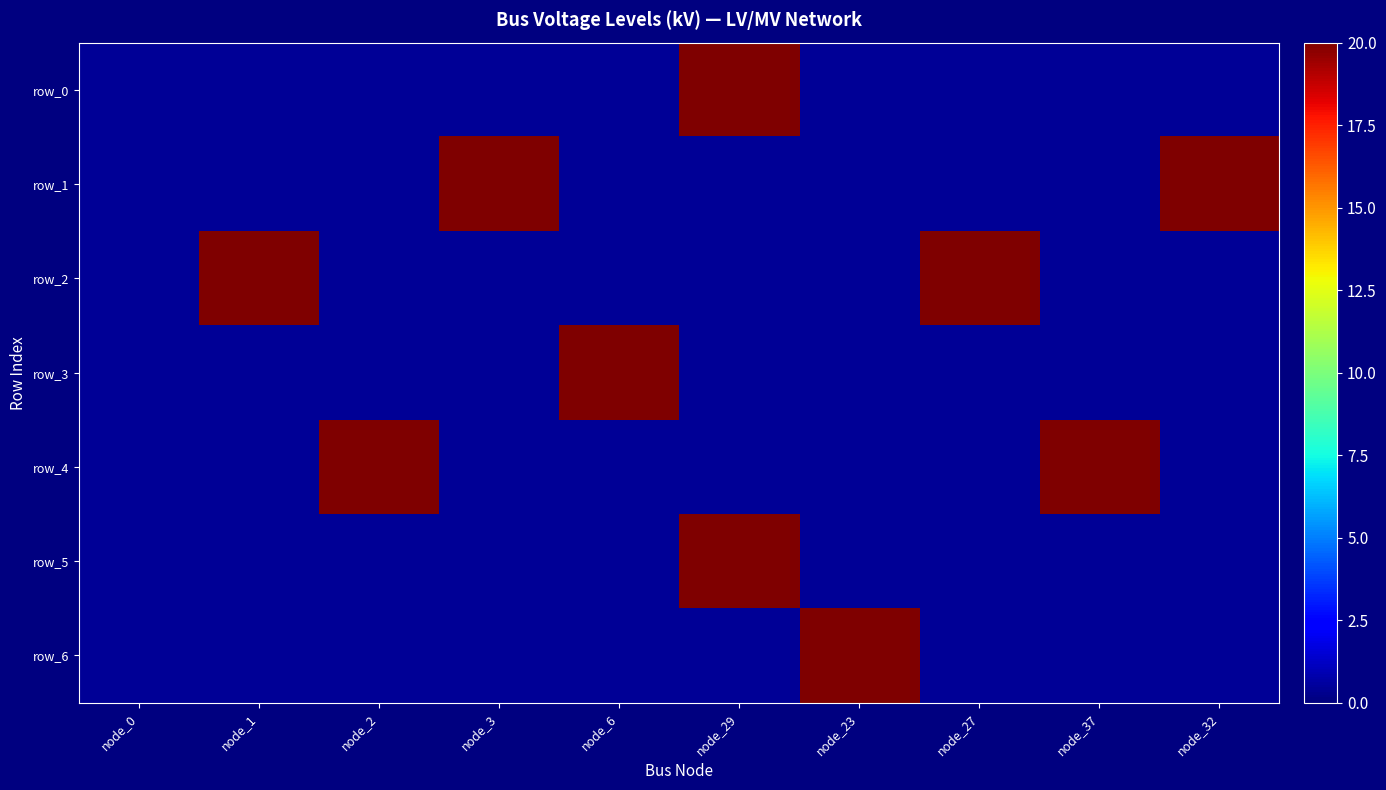

Reading right to left, transcribe all the data shown in this chart.

row_0: 0.4	0.4	0.4	0.4	20.0	0.4	0.4	0.4	0.4	0.4
row_1: 20.0	0.4	0.4	0.4	0.4	0.4	20.0	0.4	0.4	0.4
row_2: 0.4	0.4	20.0	0.4	0.4	0.4	0.4	0.4	20.0	0.4
row_3: 0.4	0.4	0.4	0.4	0.4	20.0	0.4	0.4	0.4	0.4
row_4: 0.4	20.0	0.4	0.4	0.4	0.4	0.4	20.0	0.4	0.4
row_5: 0.4	0.4	0.4	0.4	20.0	0.4	0.4	0.4	0.4	0.4
row_6: 0.4	0.4	0.4	20.0	0.4	0.4	0.4	0.4	0.4	0.4